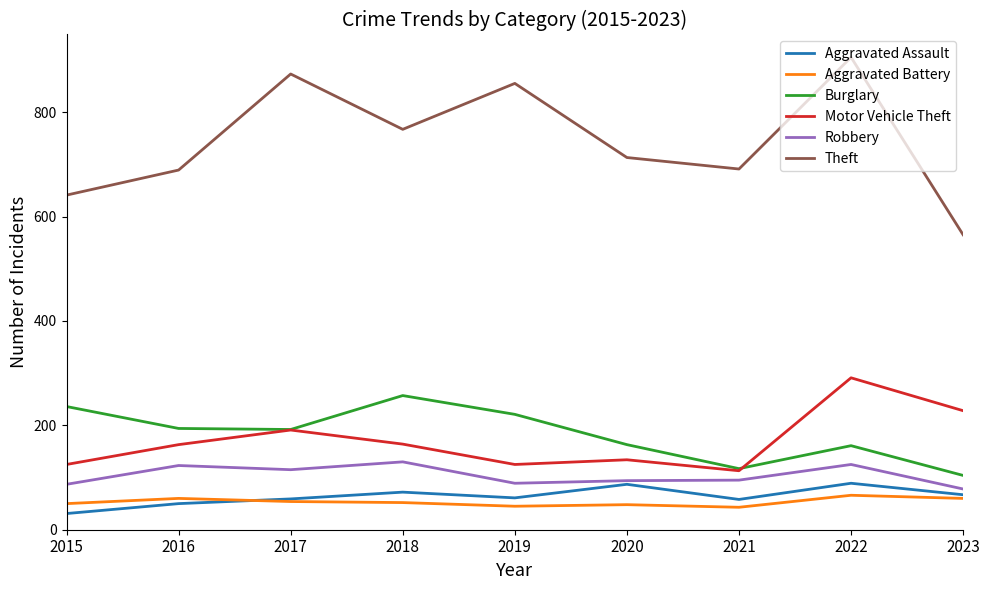

Between 2020 and 2022, which series saw the biggest shift?

Theft